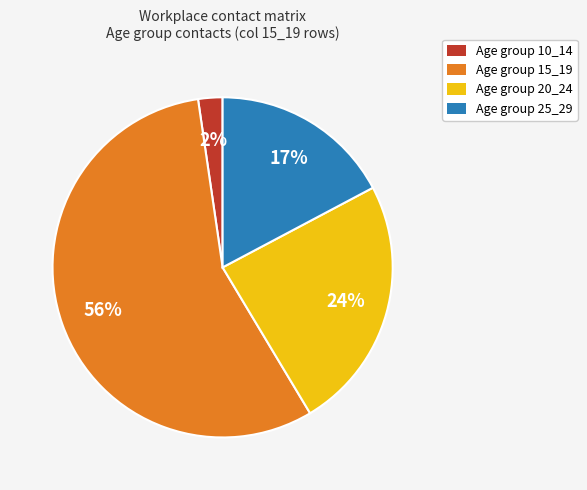

Count the number of slices in the pie.

4